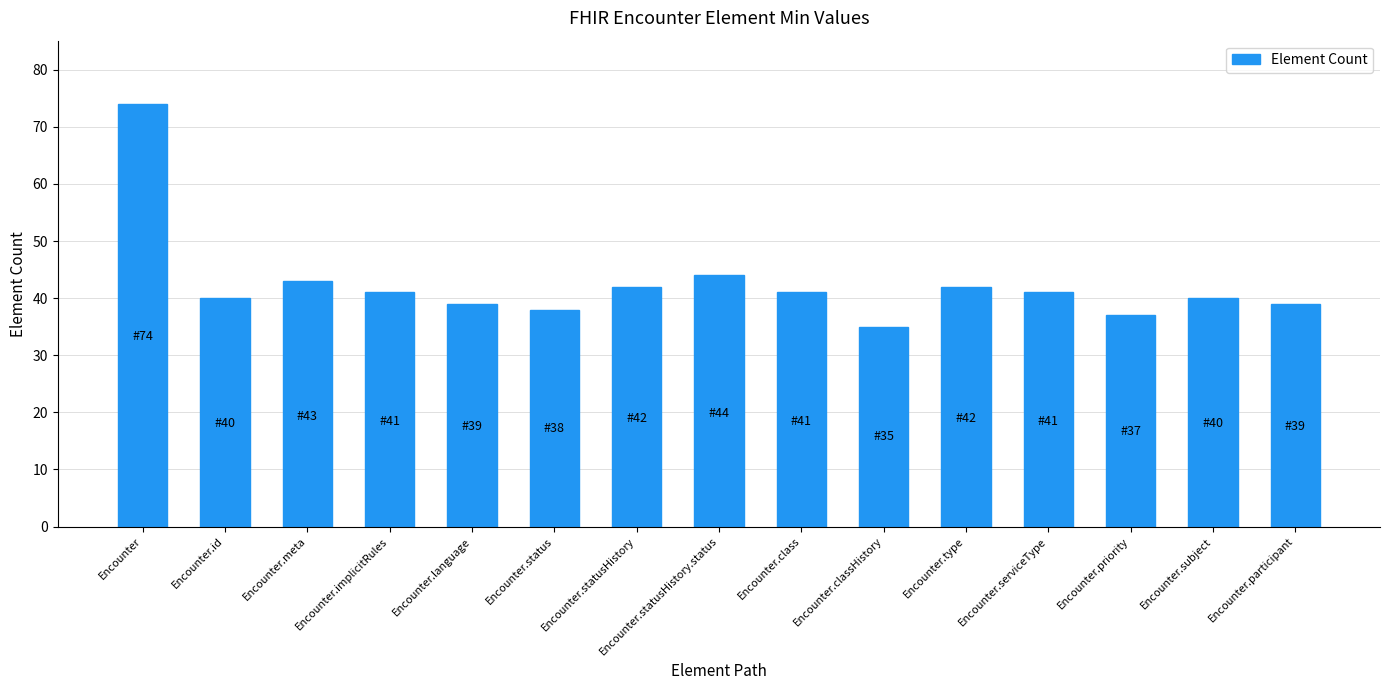

Does the chart contain stacked bars?

No